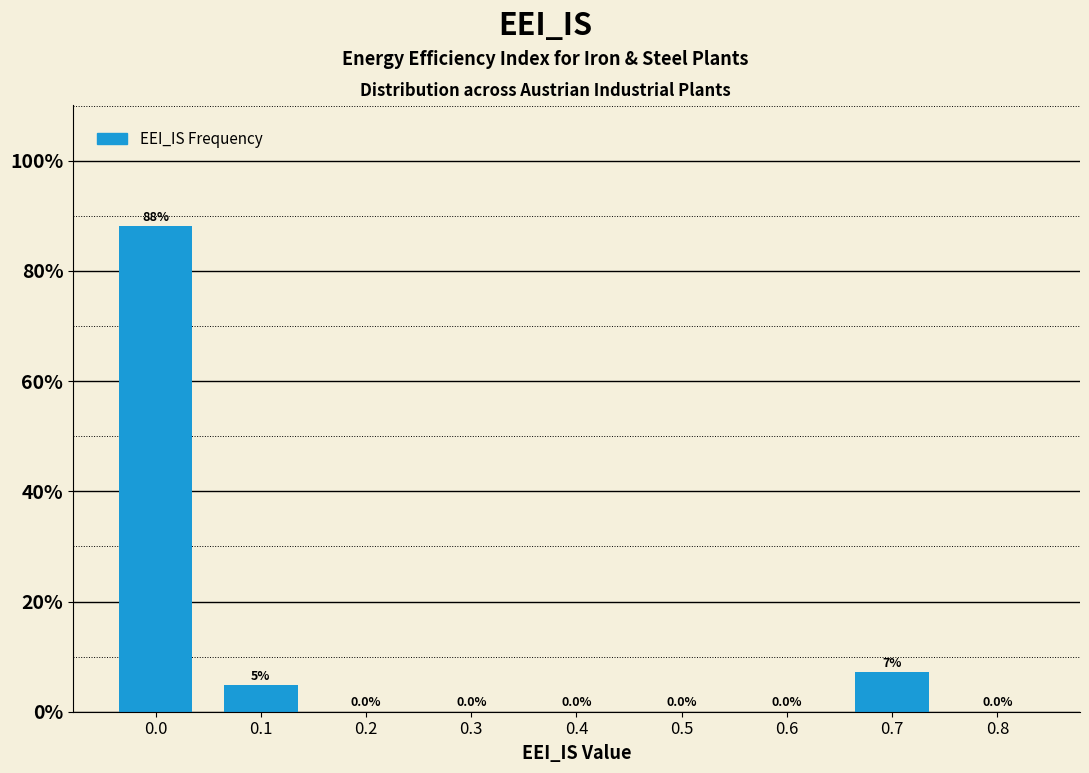

What is the greatest value displayed?

88.1